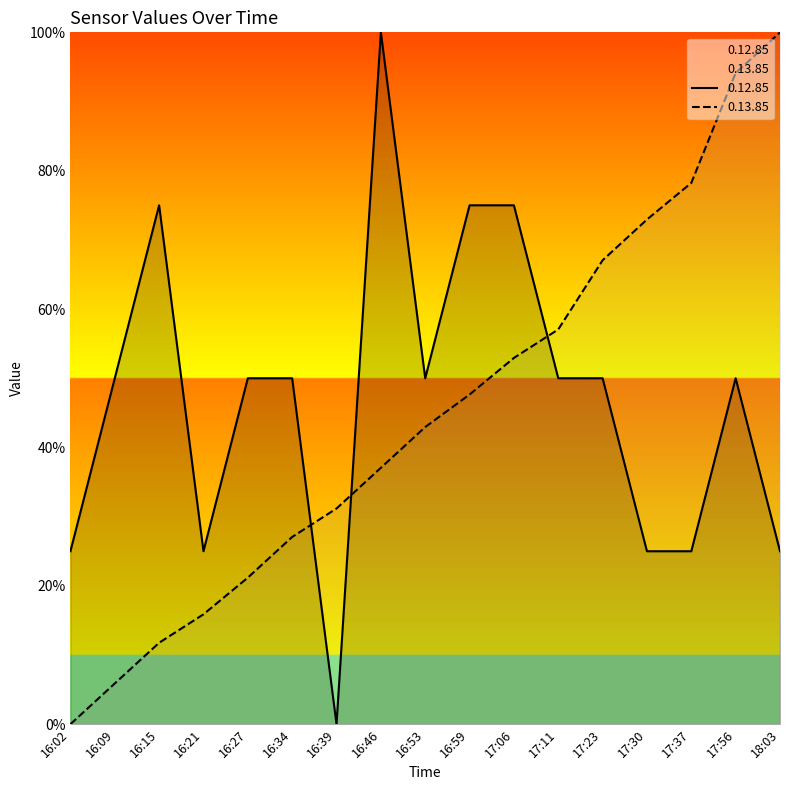

How many categories are shown in the chart?

17